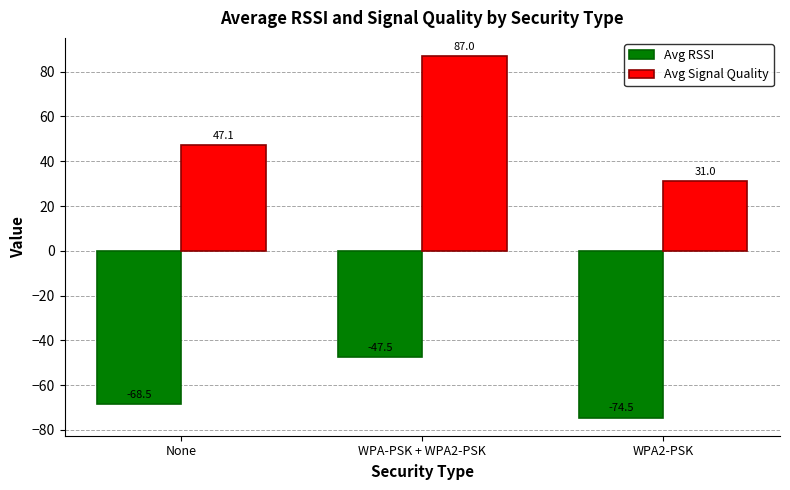

What is the spread (max minus min) of values at None?

115.6